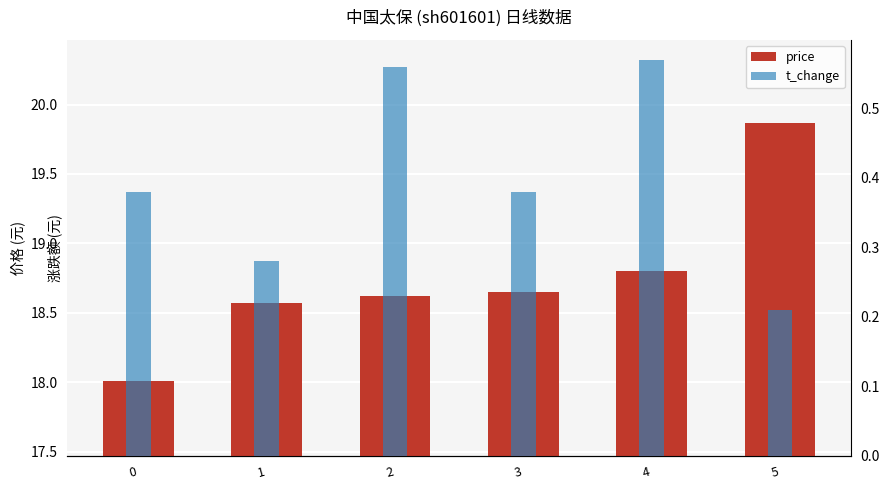

Between 0 and 1, which series saw the biggest shift?

price